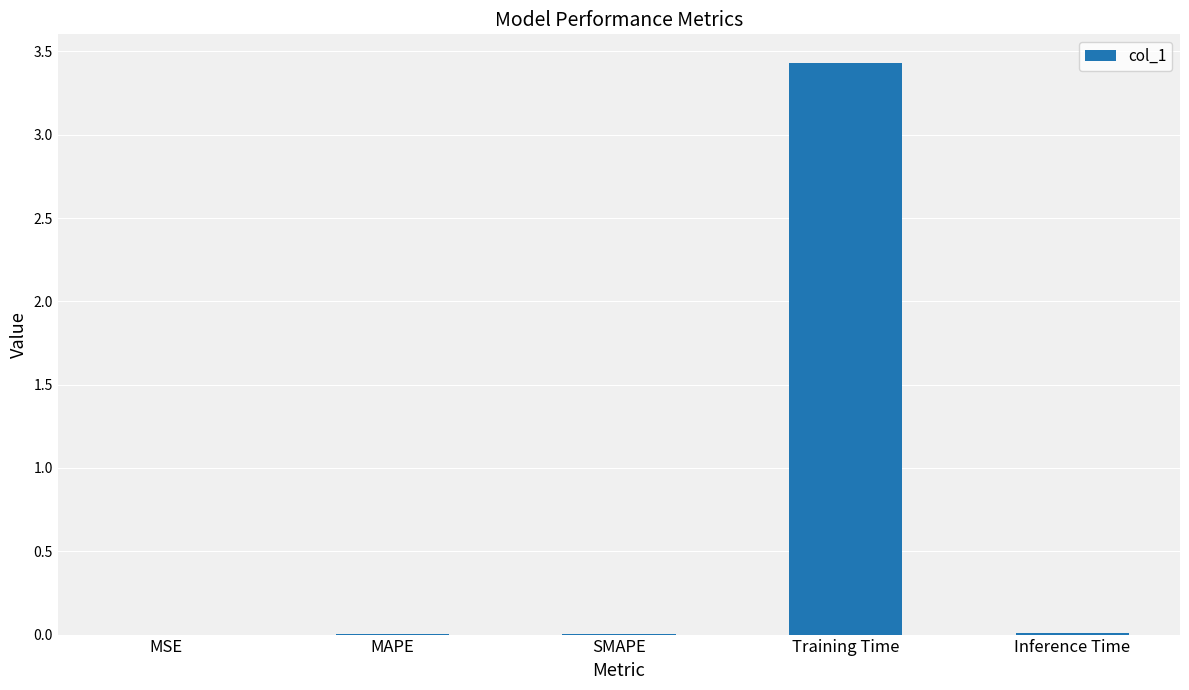

What is the sum of all values?

3.5